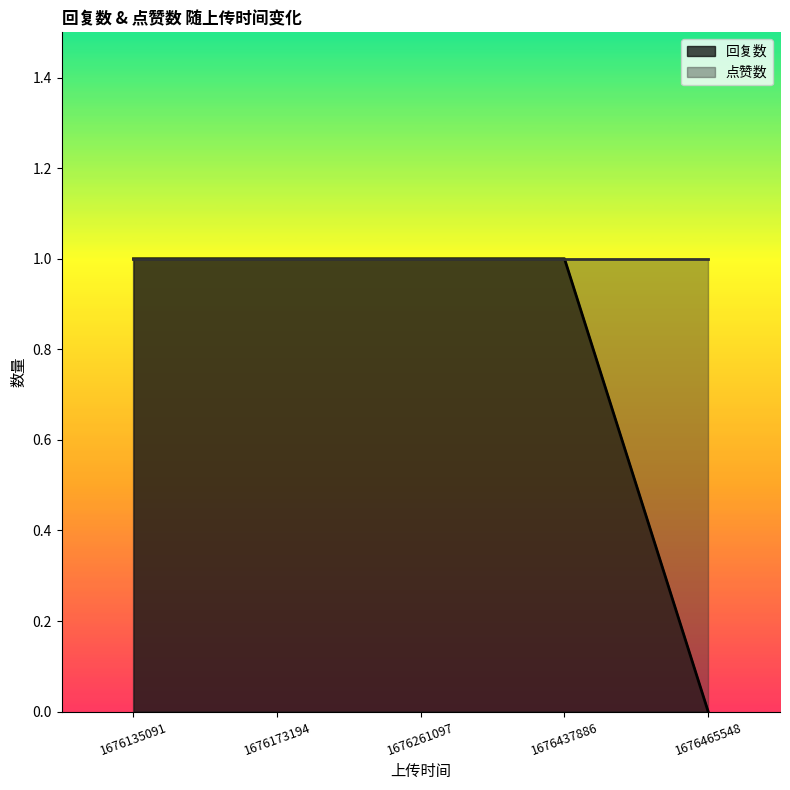

The chart shows a value of 0 at 1676261097. True or false?

False